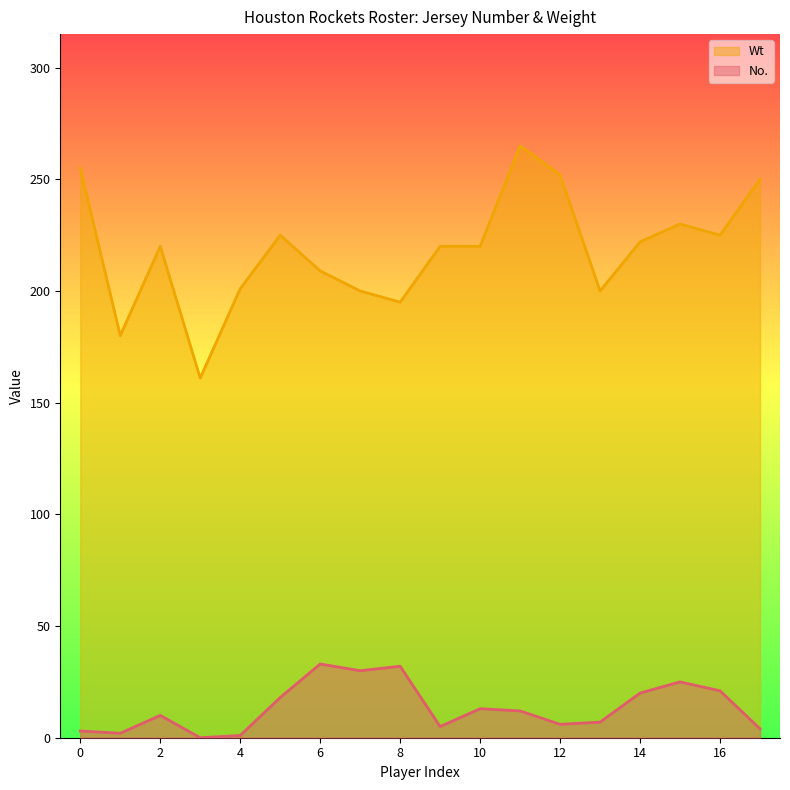

Rank the categories by Wt value from highest to lowest.

11, 0, 12, 17, 15, 5, 16, 14, 2, 9, 10, 6, 4, 7, 13, 8, 1, 3